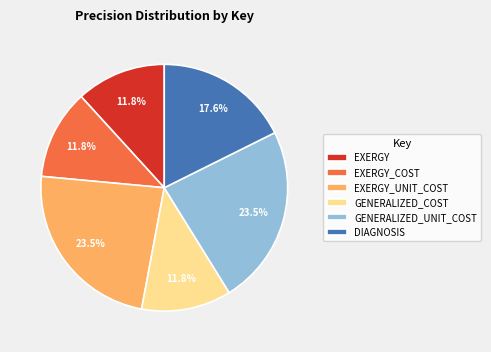

Do EXERGY_COST and EXERGY together represent more than half of the pie?

No